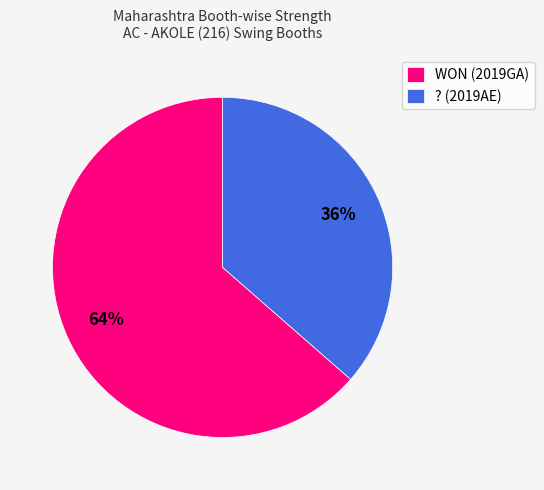

Does WON (2019GA) represent more than half of the total?

Yes